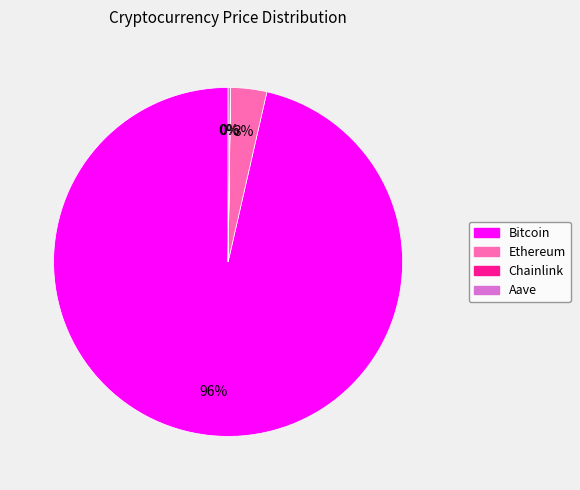

The Ethereum slice represents 3% of the pie. True or false?

True